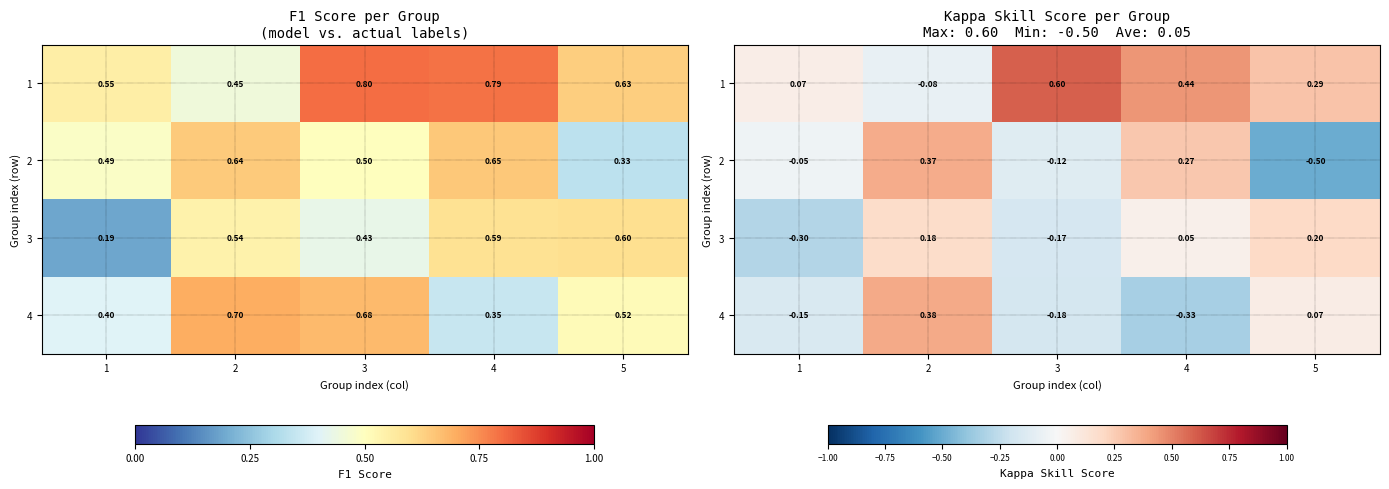

What is the spread (max minus min) of values at 4?

0.8